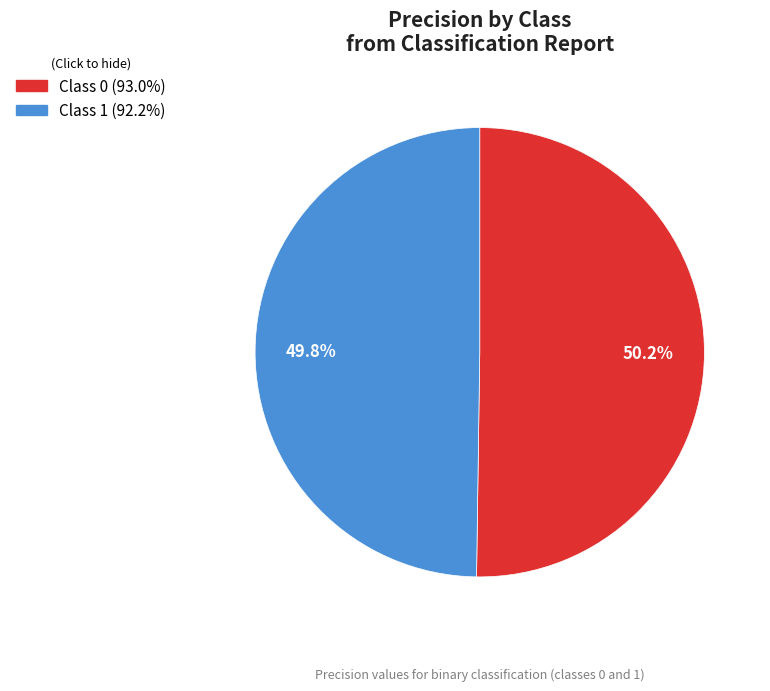

Is there any slice that represents more than half of the pie?

Yes